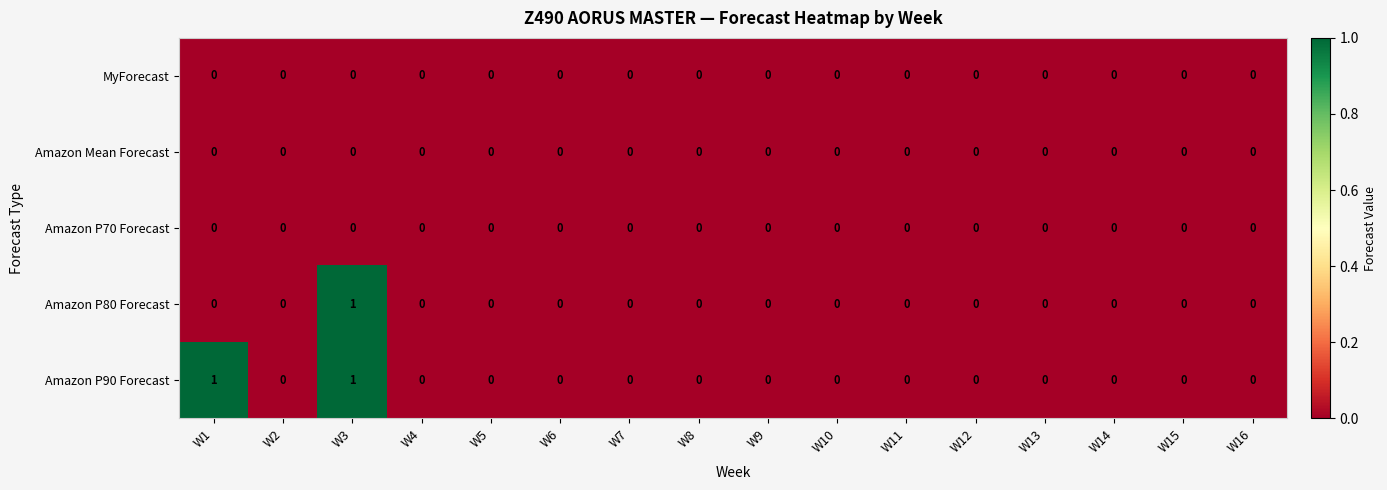

At which category is the sum across all series the highest?

W3